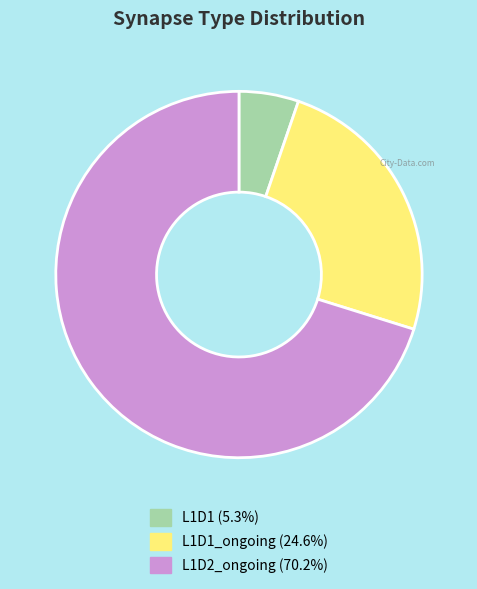

Does any single category account for the majority?

Yes